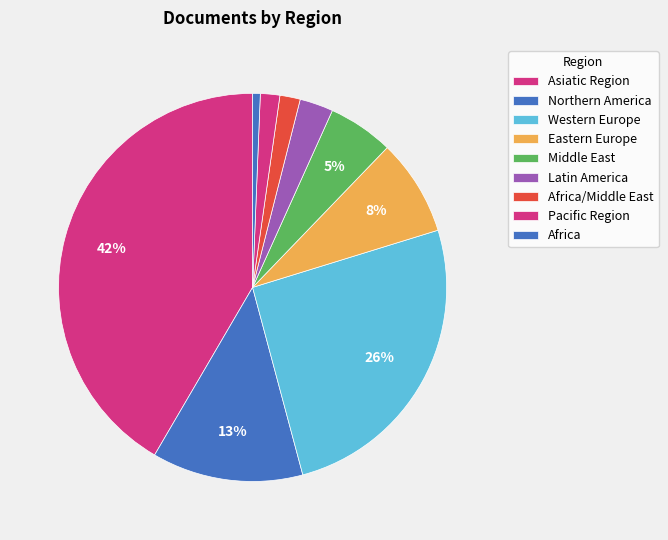

Count the number of slices in the pie.

9